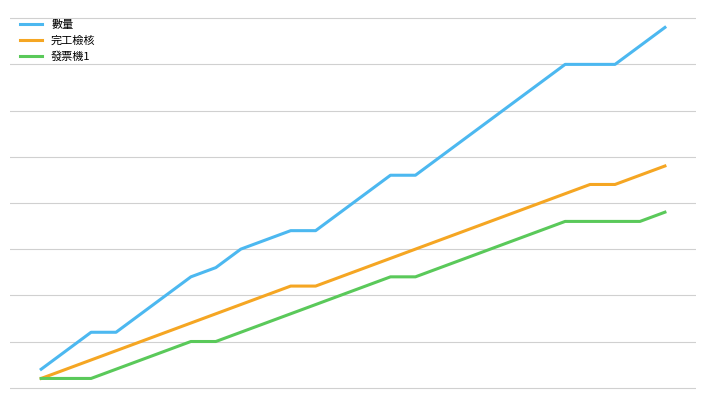

What is the minimum value shown in the chart?

1